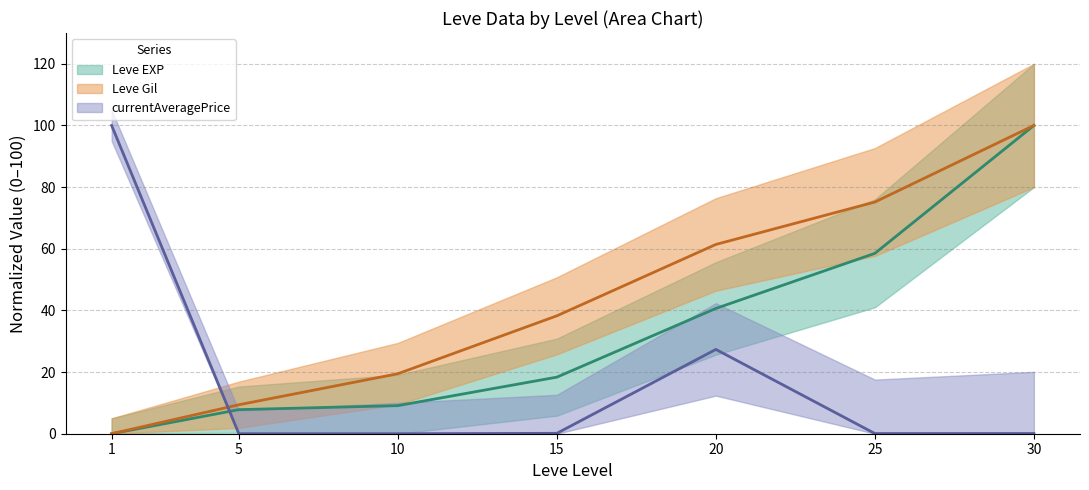

Which series ends up on top after the final intersection of Leve EXP and currentAveragePrice?

Leve EXP